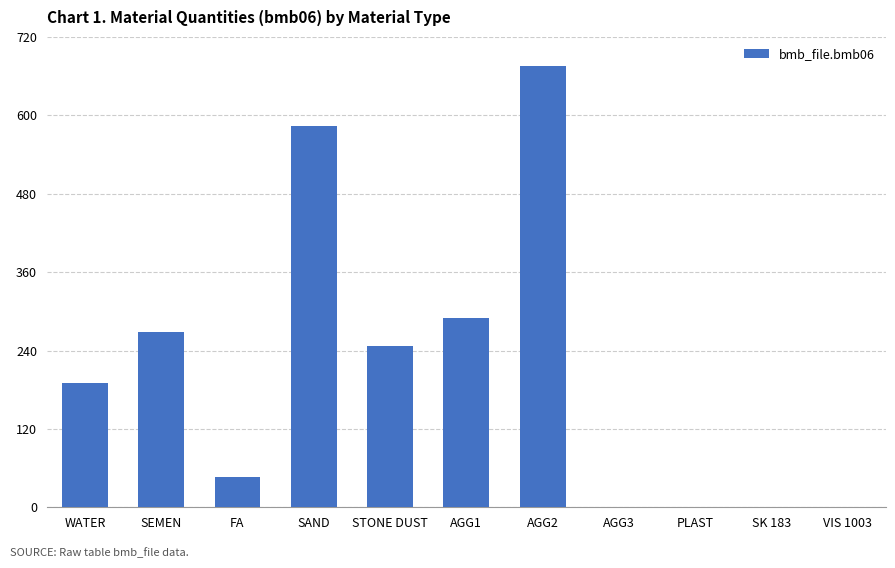

Which label corresponds to the largest value in the chart?

AGG2